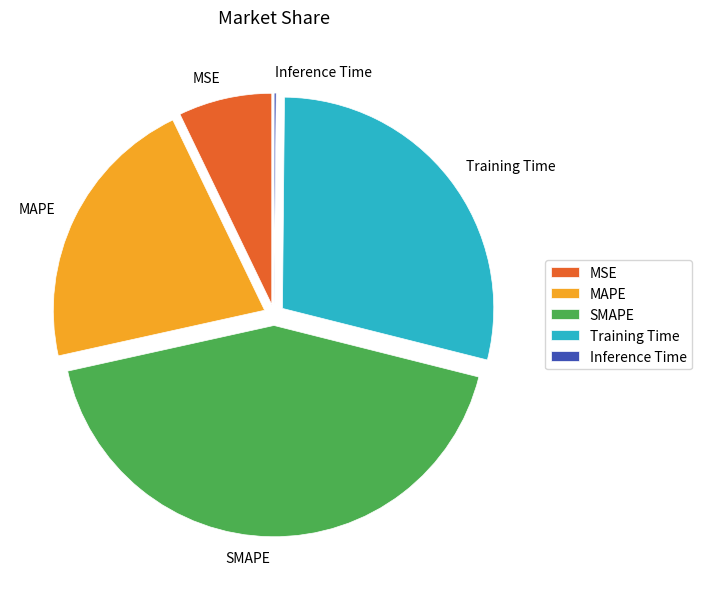

Is it true that Training Time is 29% of the pie?

True